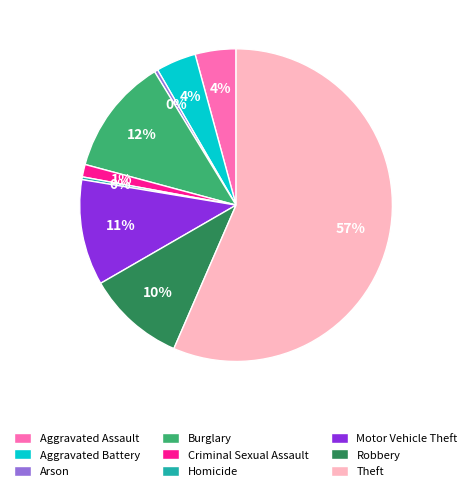

Is Theft the majority of the pie?

Yes